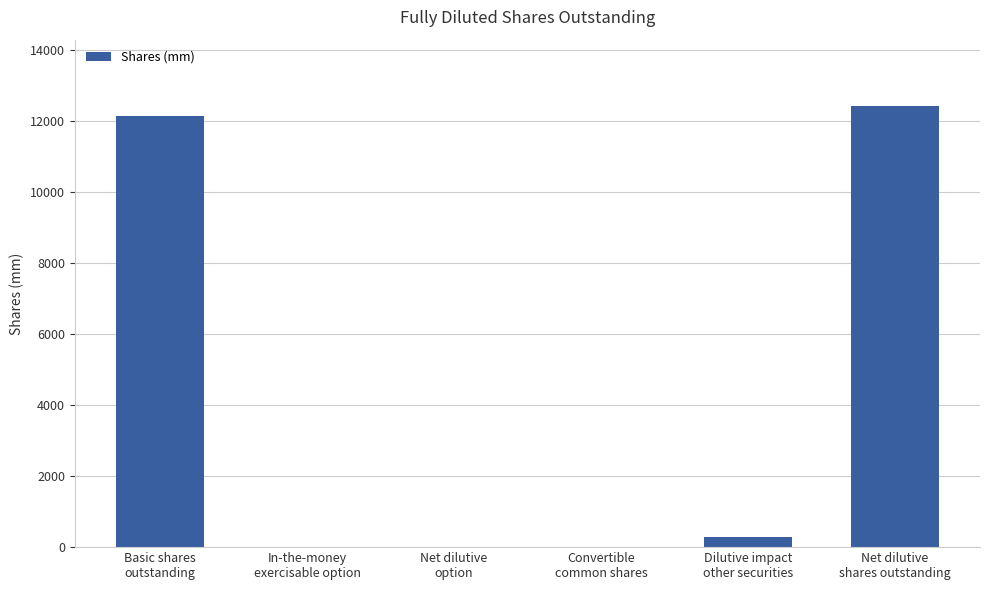

What is the sum of all values?

24842